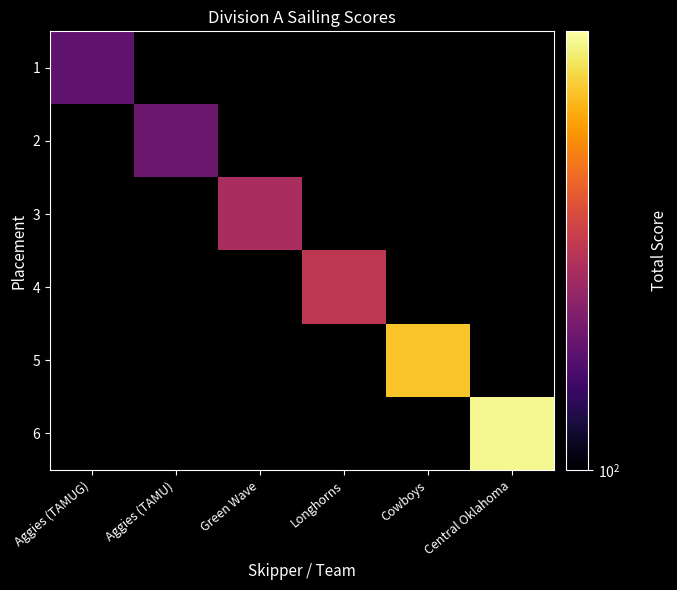

How many distinct data groups are displayed?

6